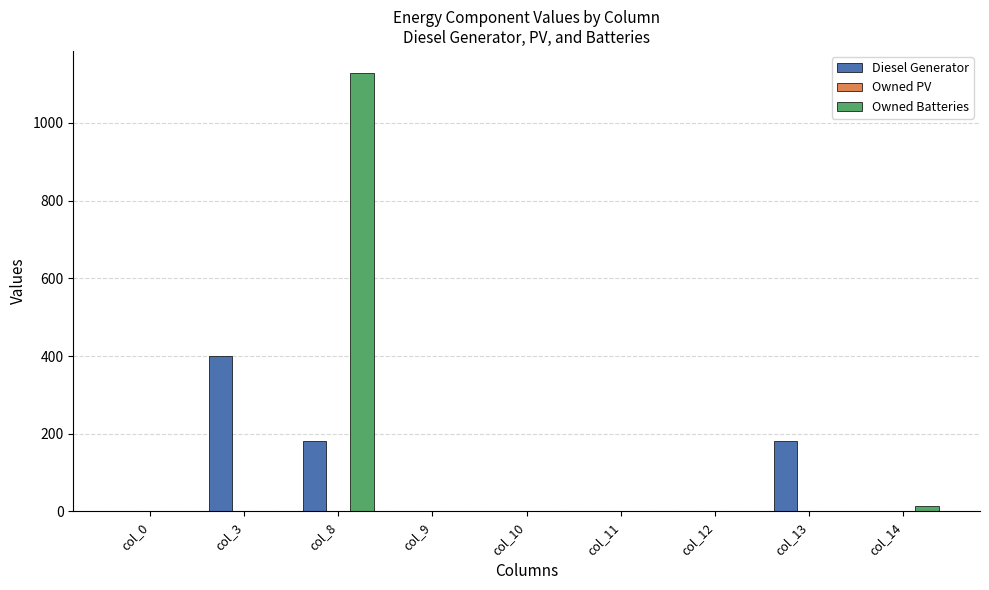

How many data points in Diesel Generator are above 0?

5